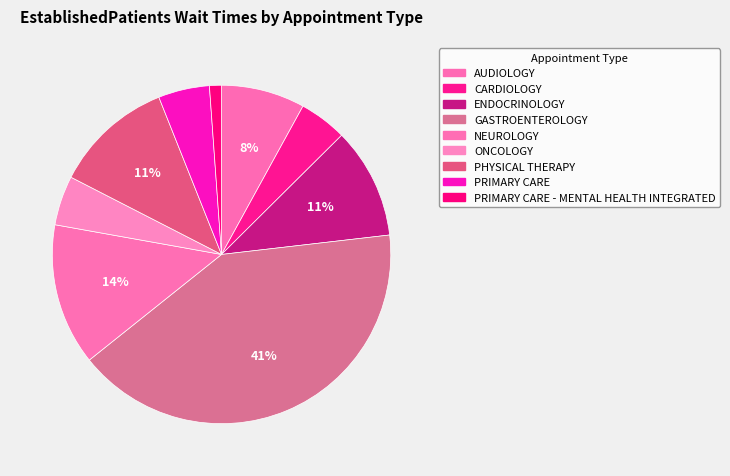

To the nearest percent, what is the average slice percentage?

11%